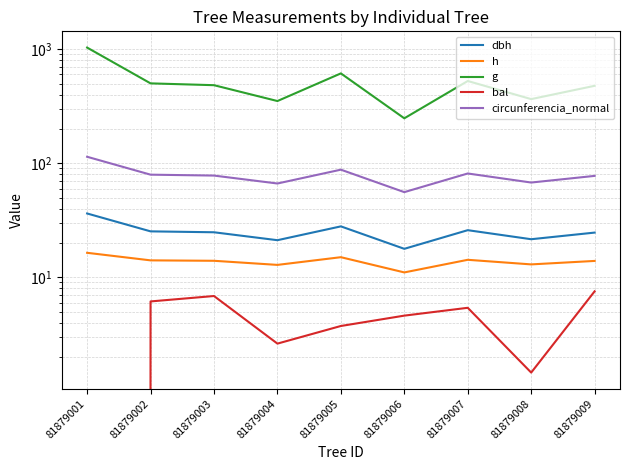

What is the sum of the bal values at 81879004 and 81879006?

7.2